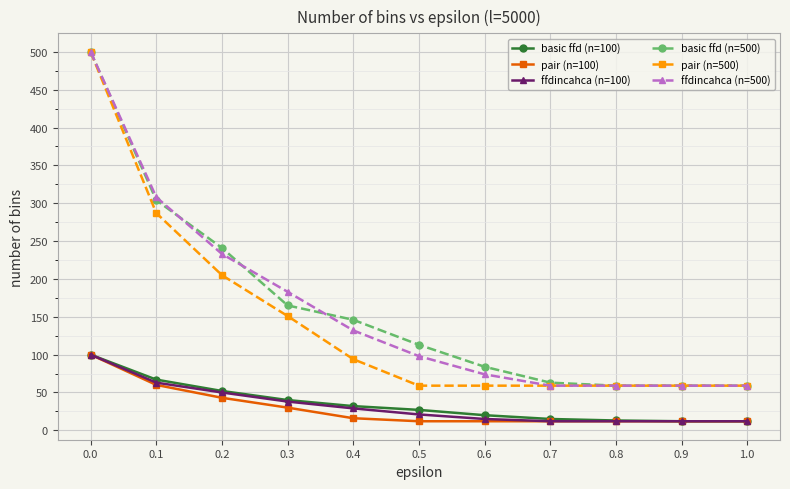

Between 0.5 and 0.9, which series saw the biggest shift?

basic ffd (n=500)